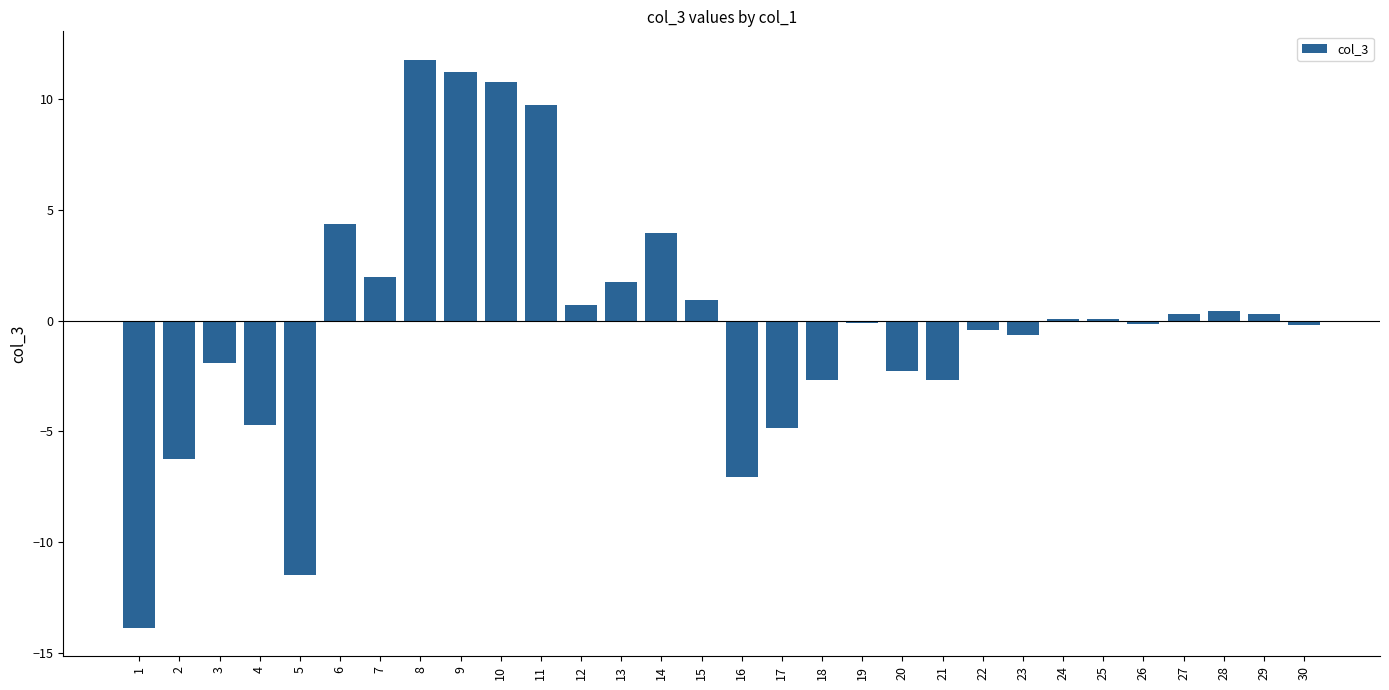

Which label corresponds to the largest value in the chart?

8